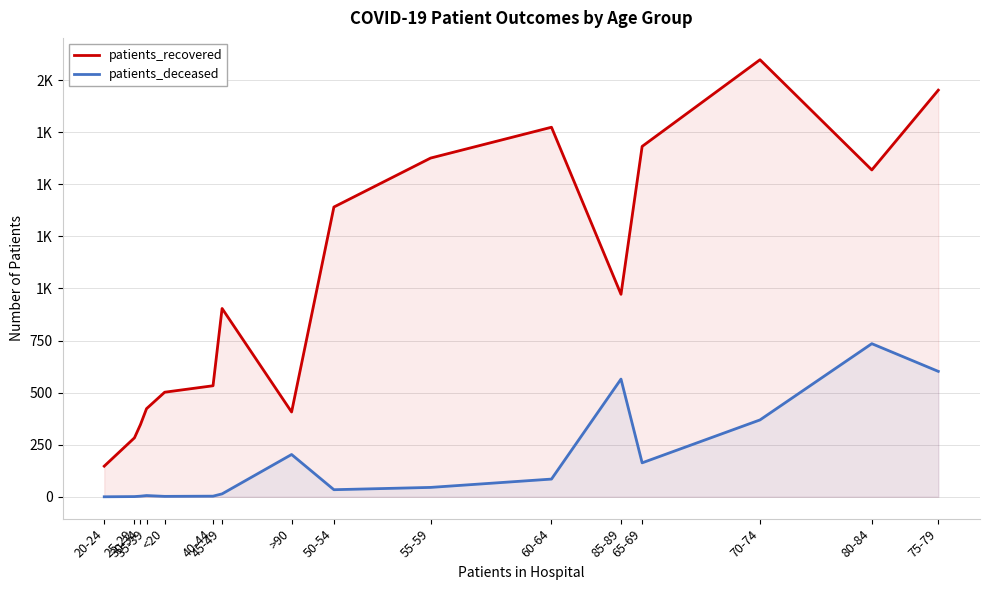

Between 30-34 and 75-79, which is larger?

75-79